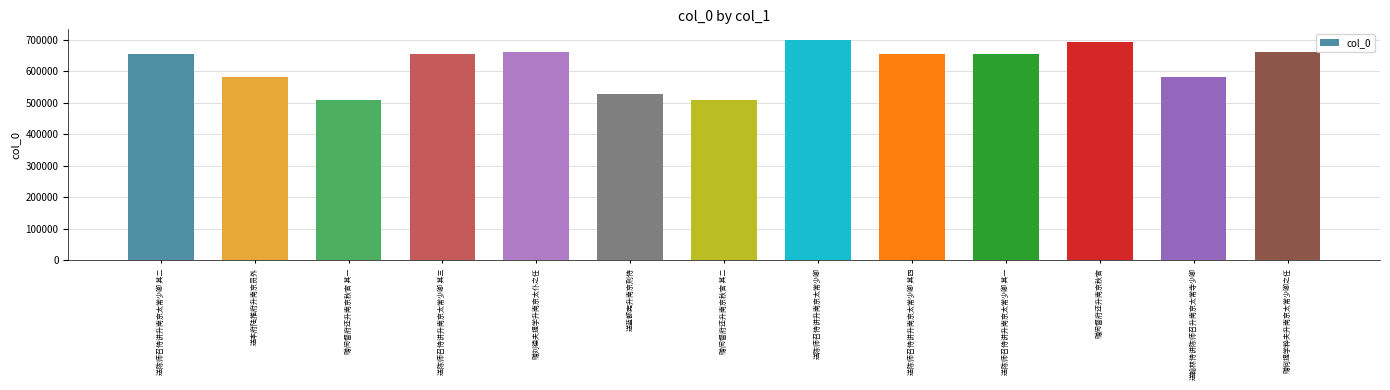

How many data points are less than 654906?

6